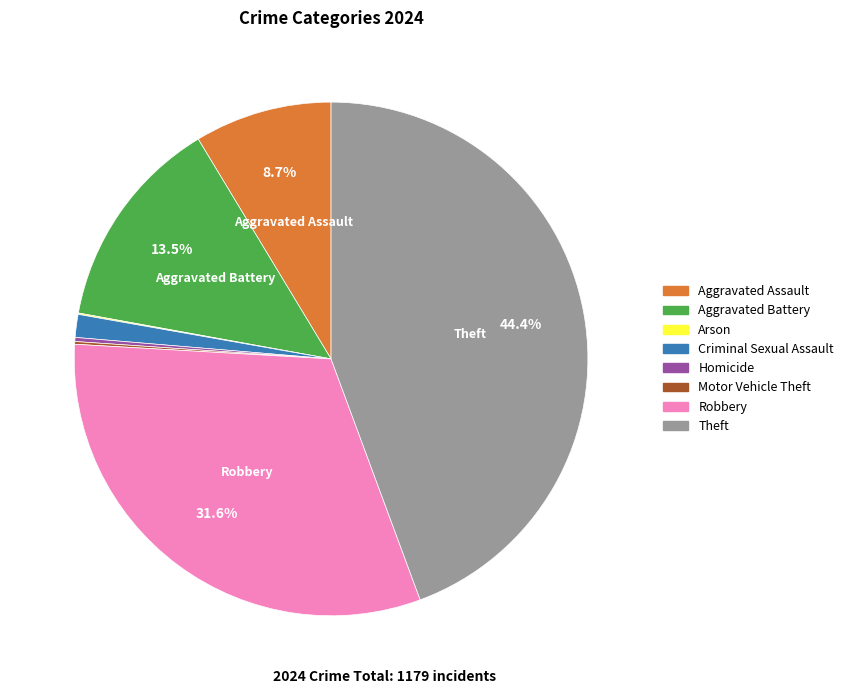

Is Theft the majority of the pie?

No